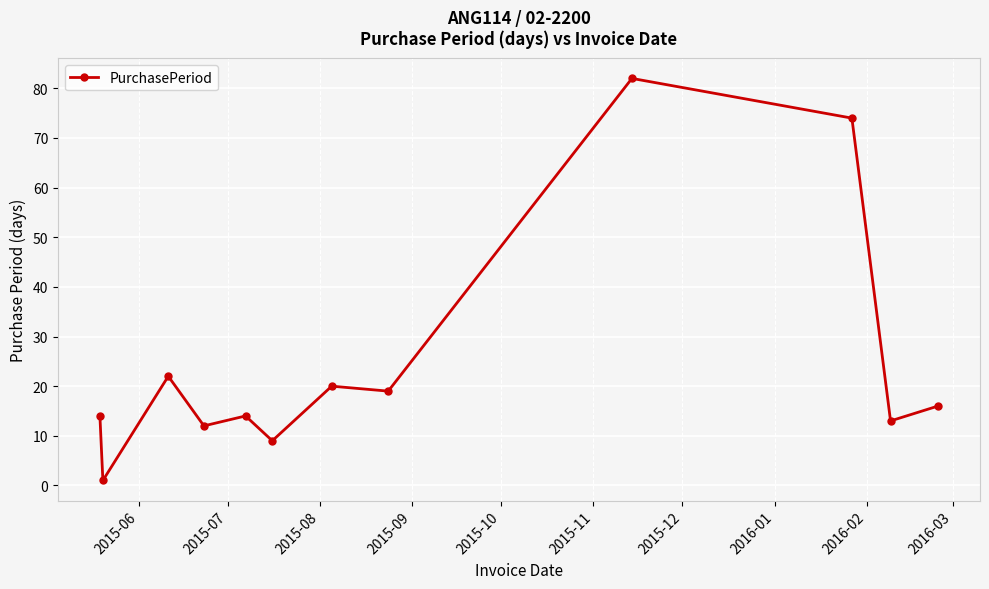

True or false: the data has more than 2 interior local peaks.

True